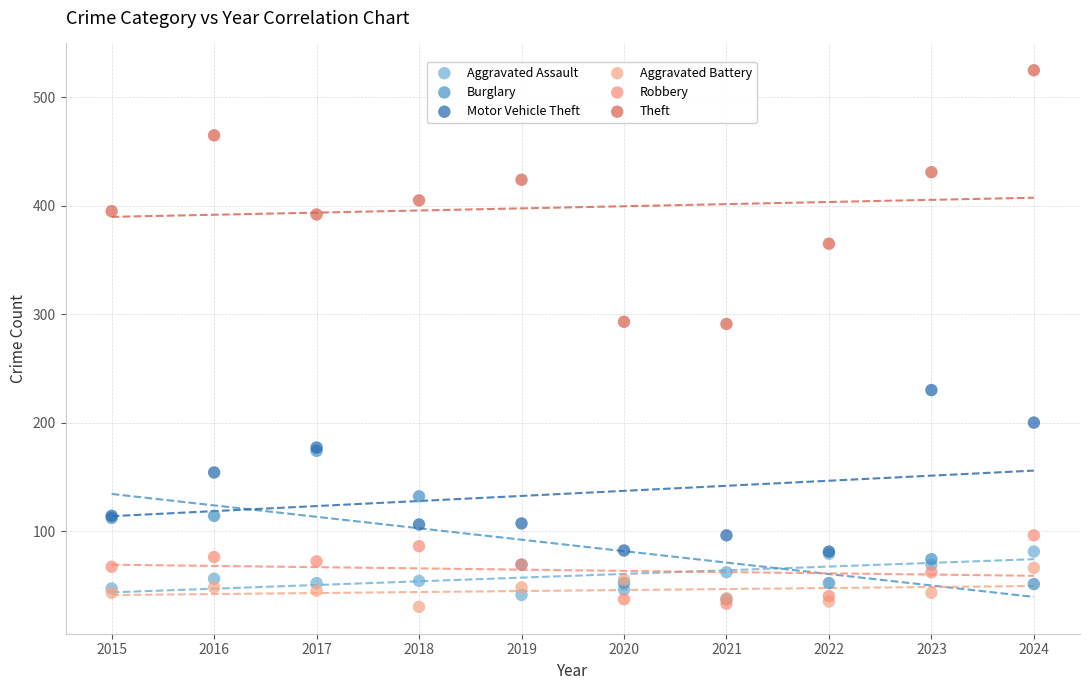

Which series contains the highest Y value?

Theft